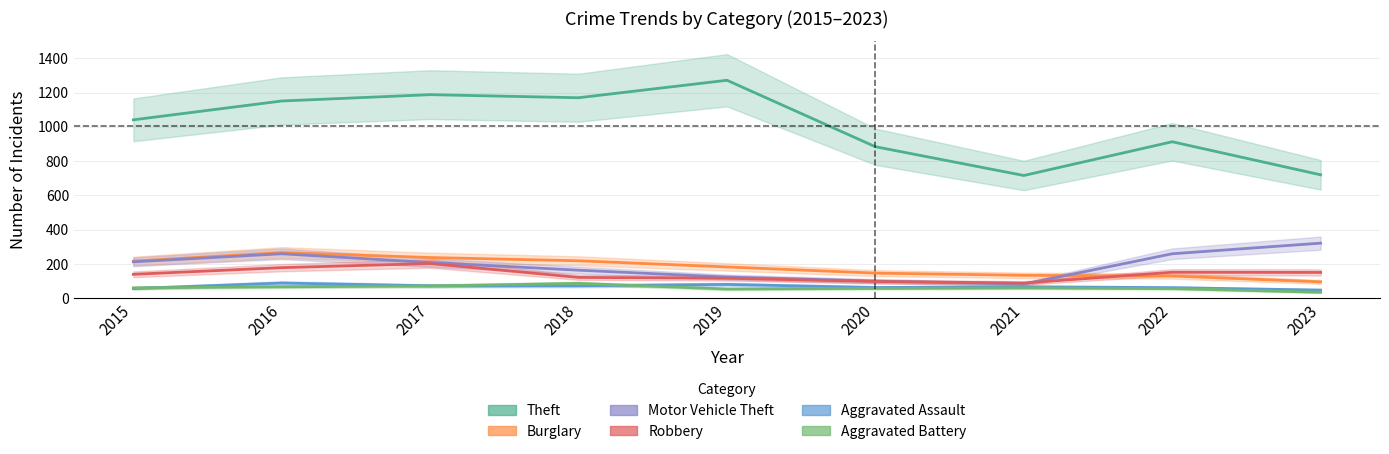

Is it true that Motor Vehicle Theft equals 99 at 2020?

True